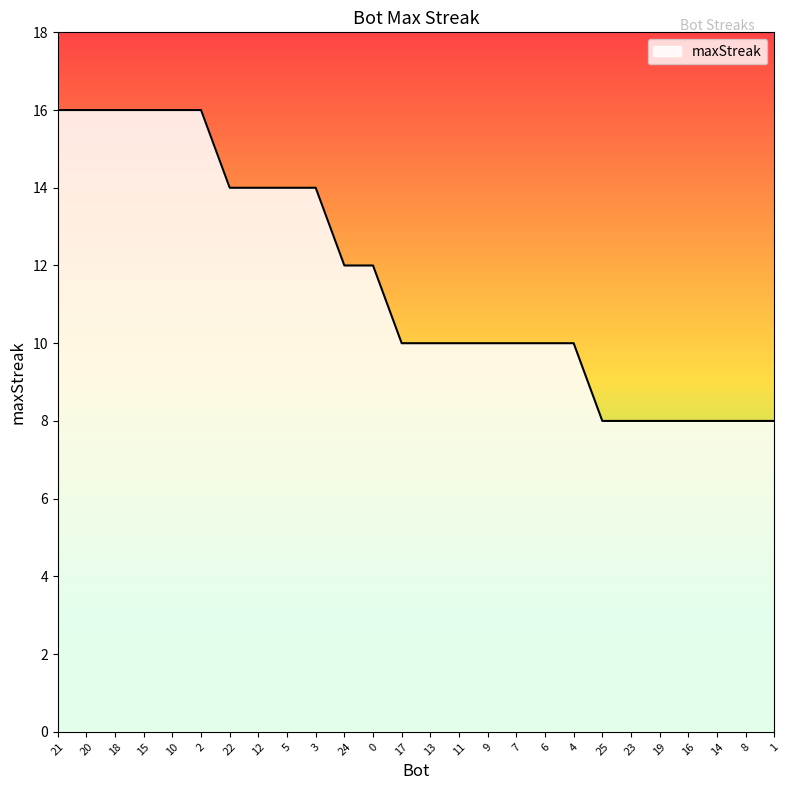

What is the average value?

12